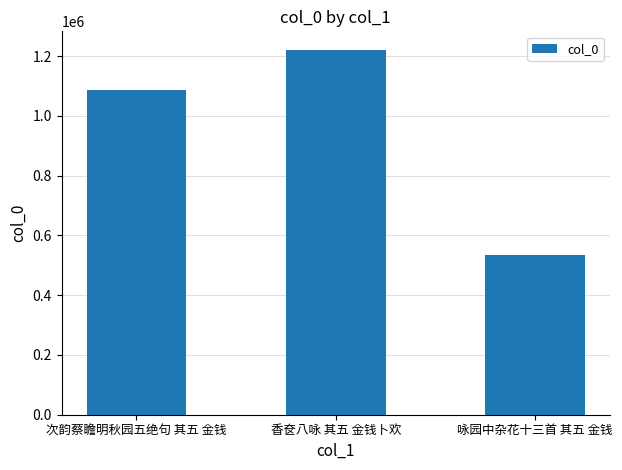

The value at 次韵蔡瞻明秋园五绝句 其五 金钱 is 228653. True or false?

False